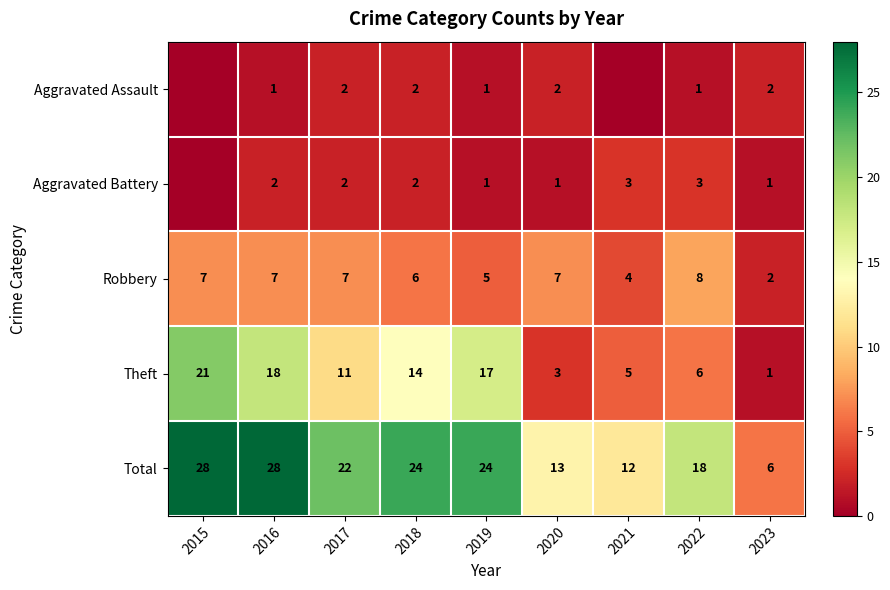

What is the difference between the maximum and minimum values in the Theft series?

20